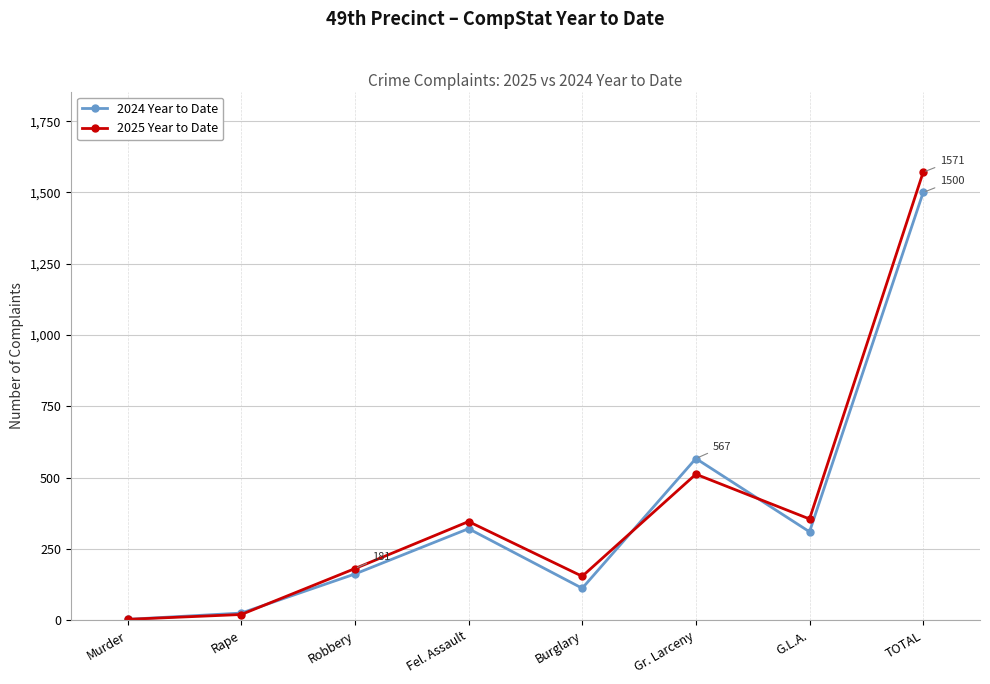

What is the greatest value displayed?

1571